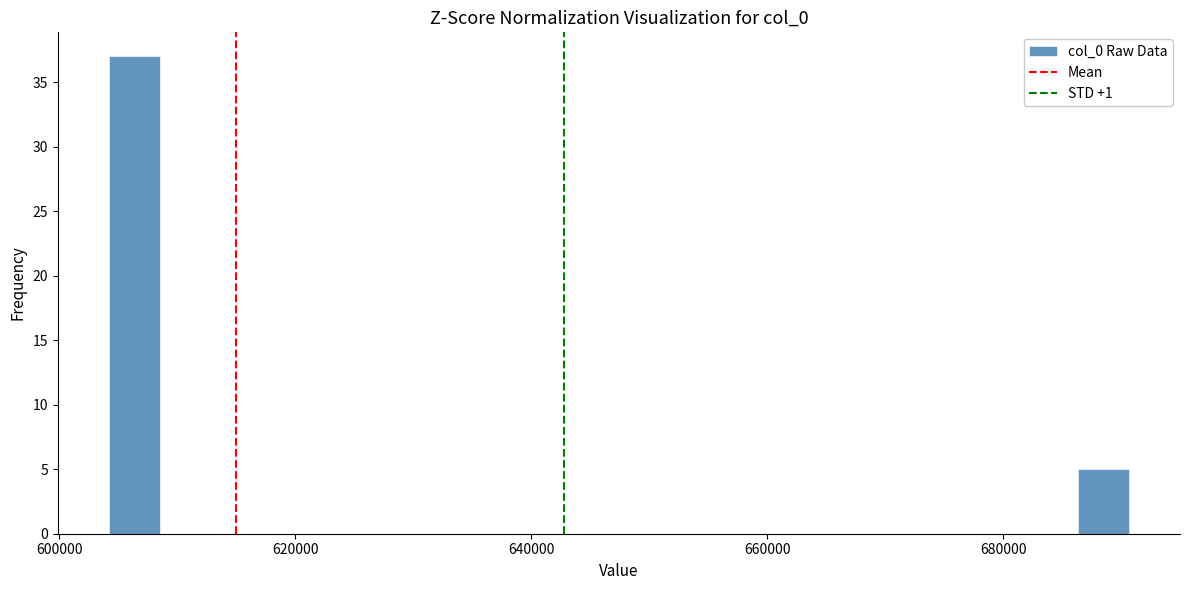

Read against the x-axis, roughly where is the centre of the tallest bar?

606000